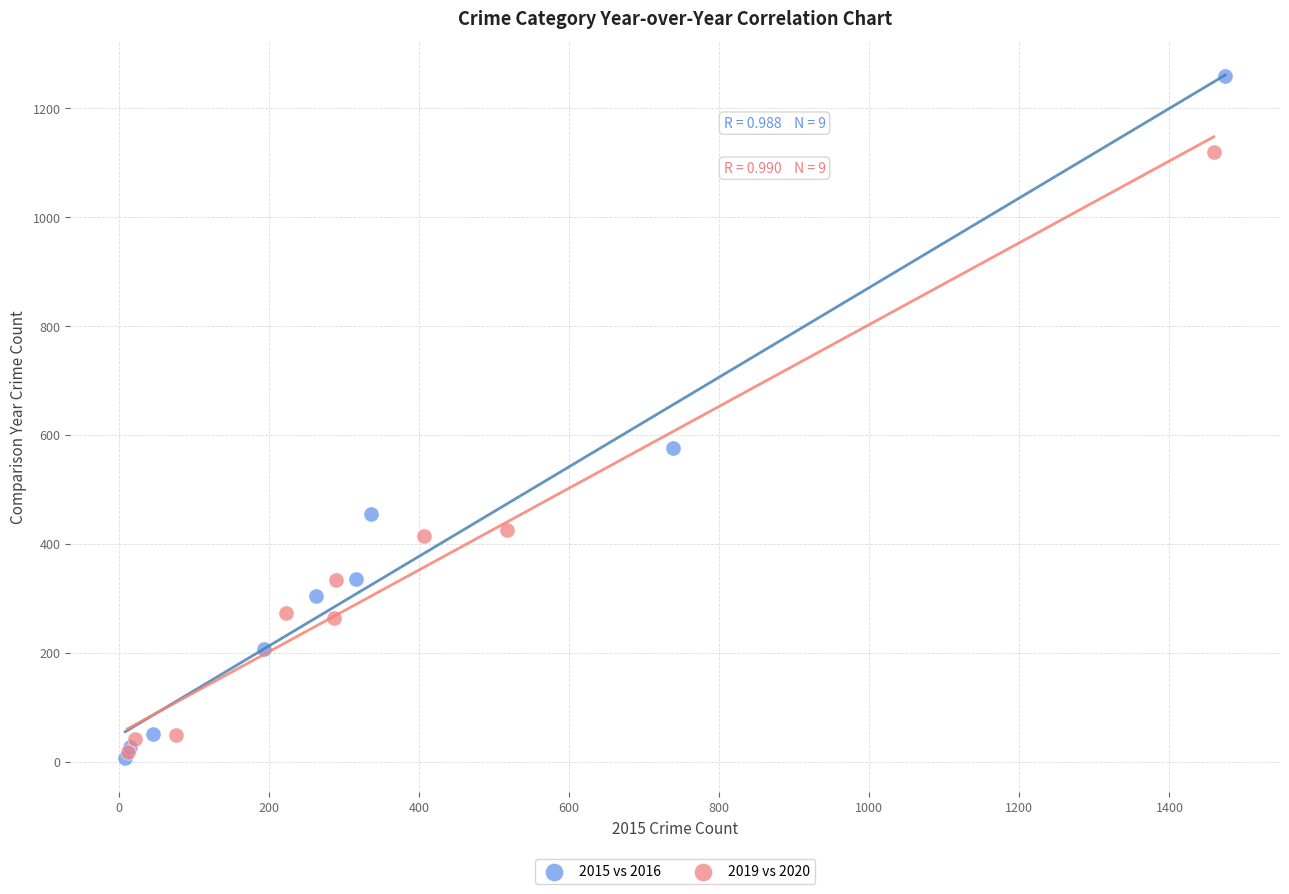

Which series contains the highest Y value?

2015 vs 2016